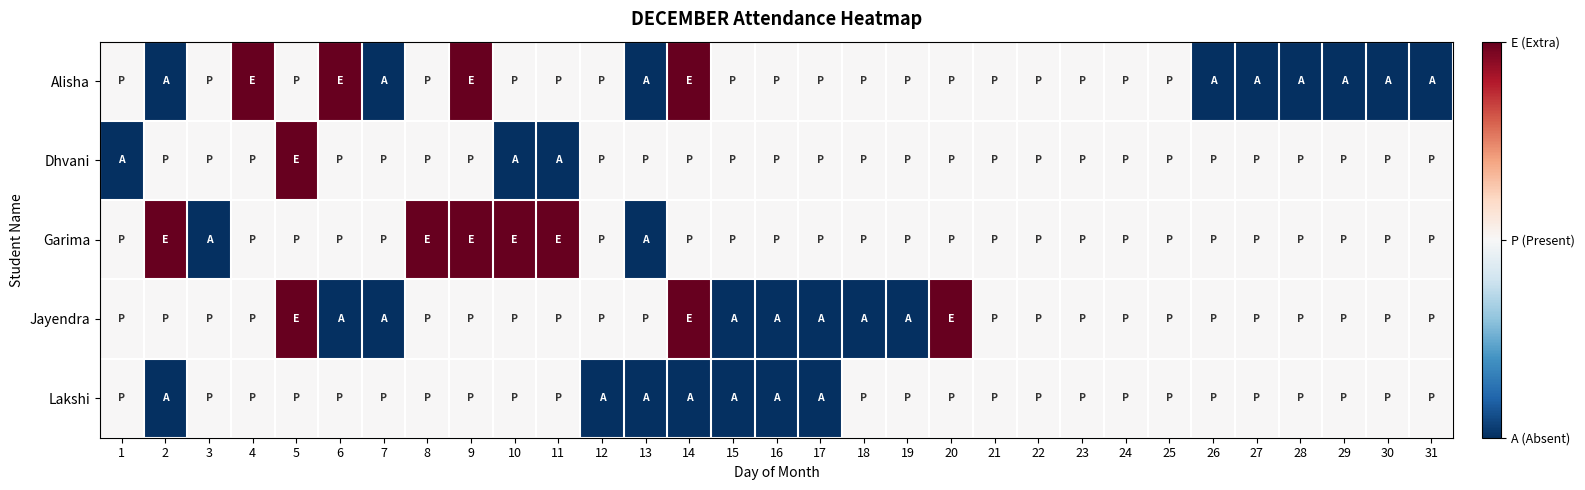

At which category is the sum across all series the highest?

5